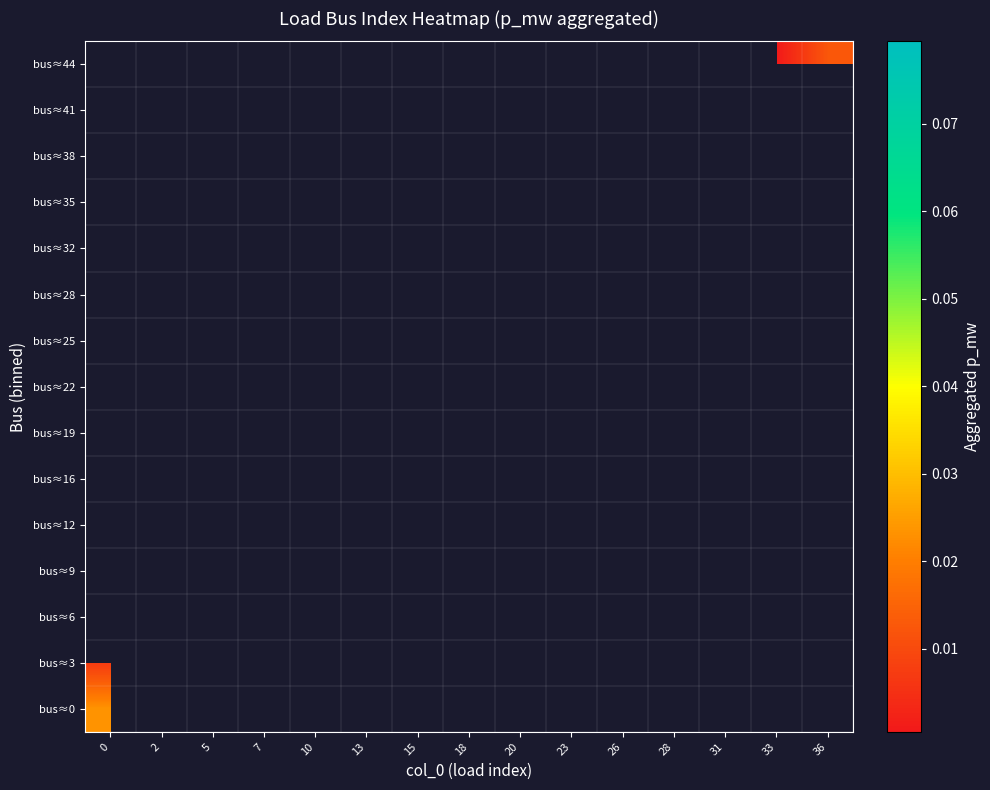

At how many categories does at least one series exceed 0?

15